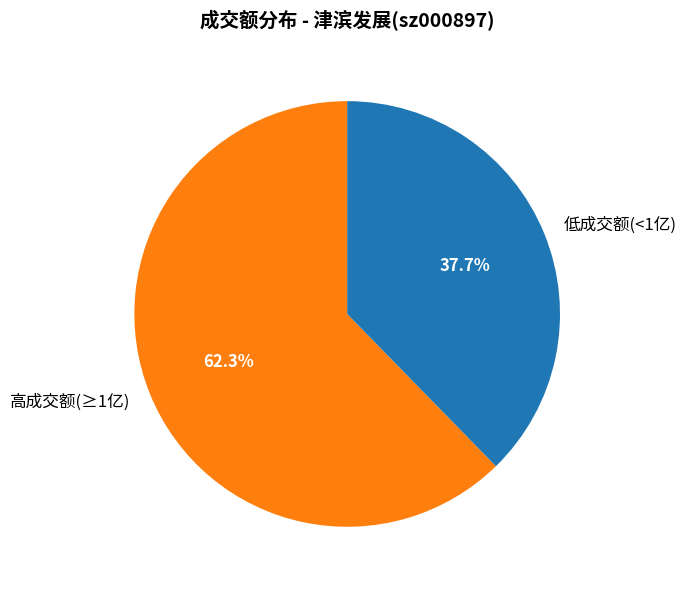

Is there a majority slice in this chart?

Yes